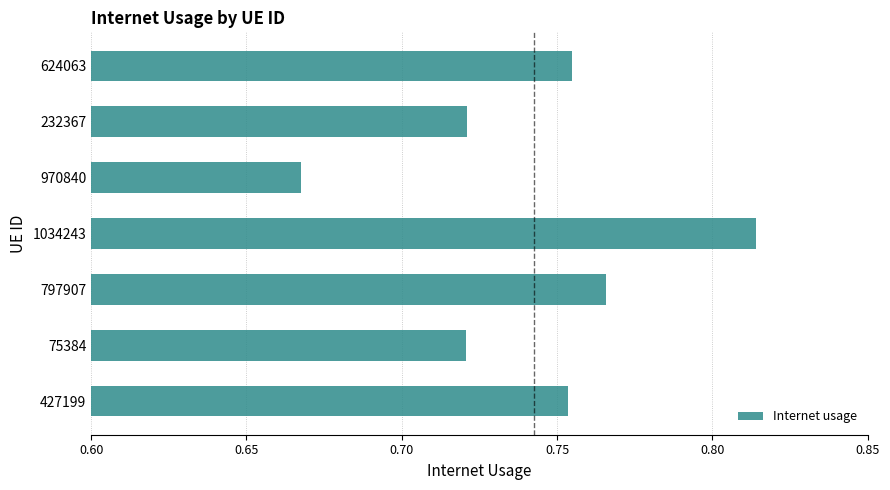

Where is the data nearest to the value 0?

970840